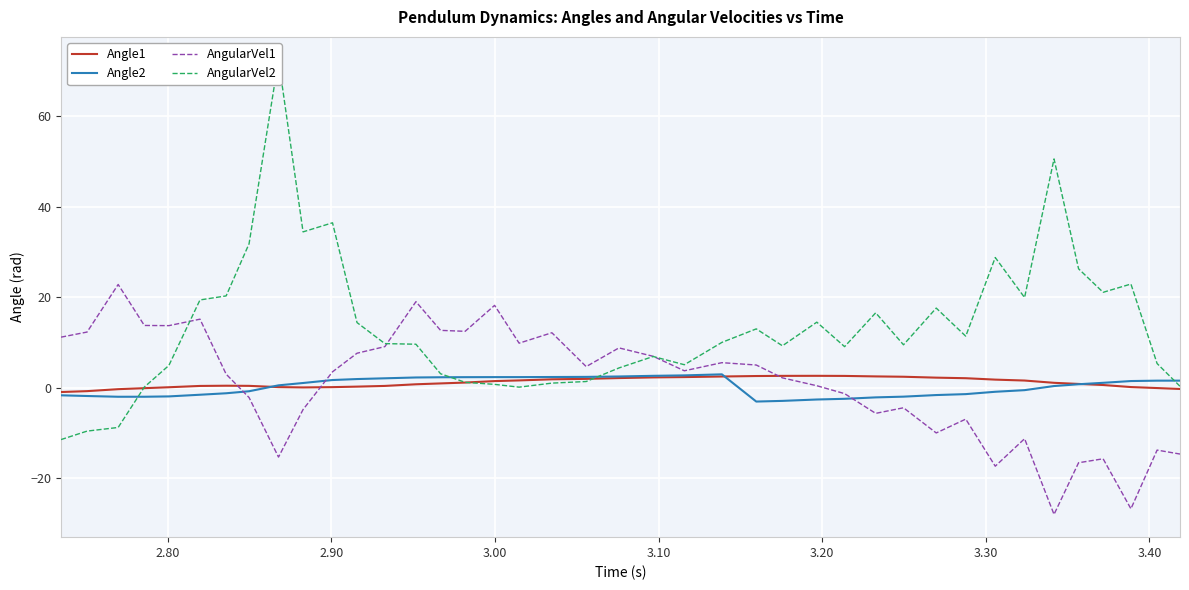

What is the maximum value for AngularVel1?

22.8